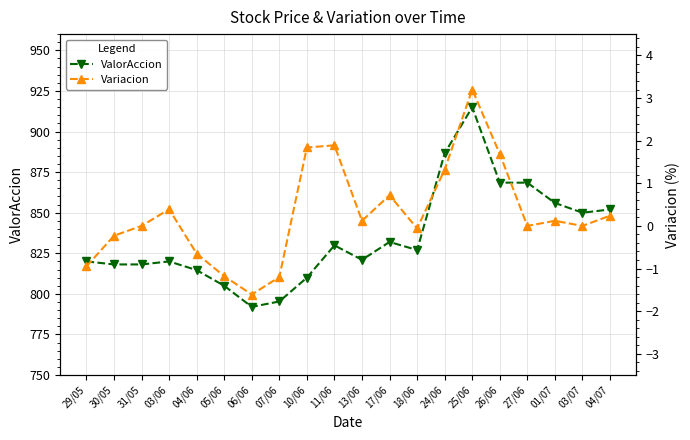

Which series has the largest total across all categories?

ValorAccion